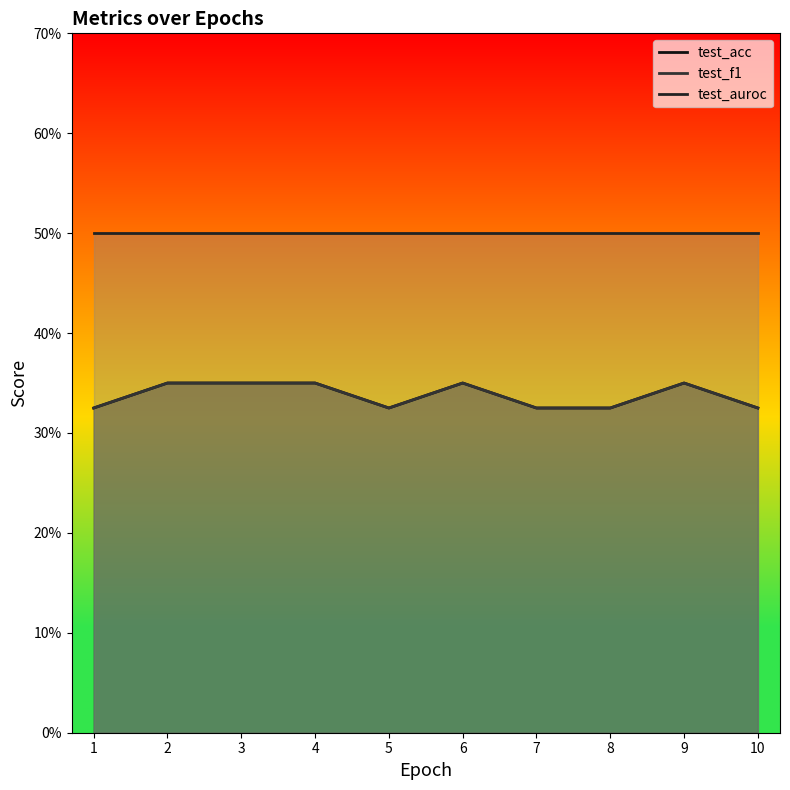

What is the minimum value for test_auroc?

0.5